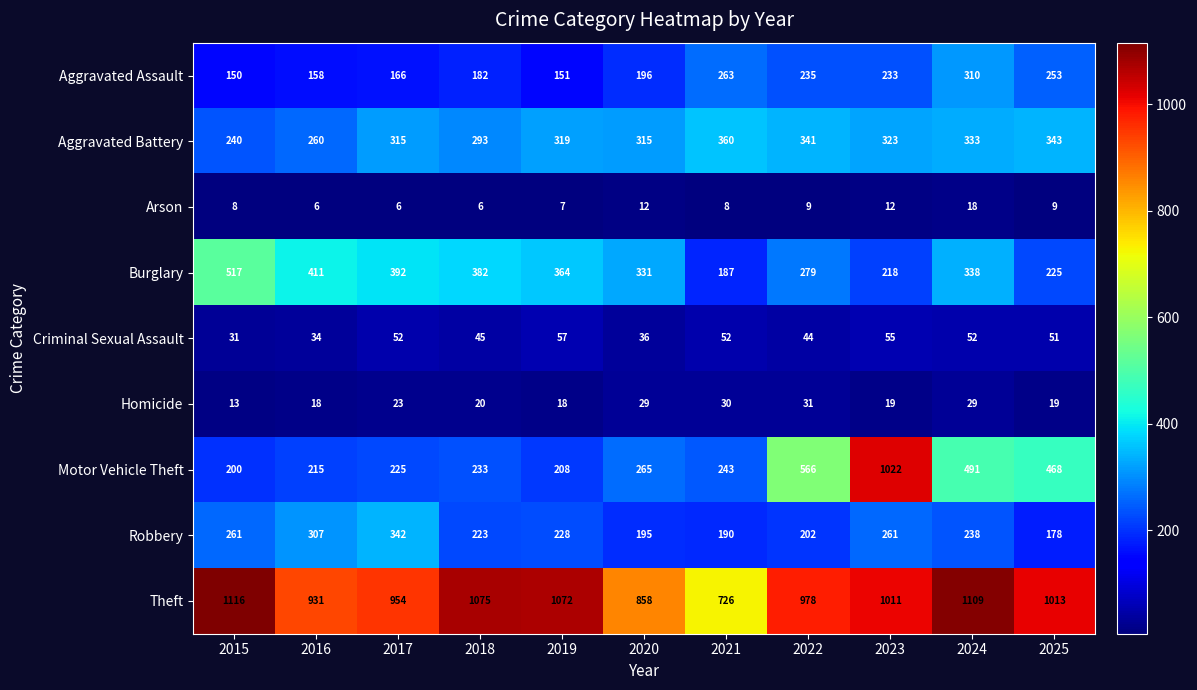

How many categories are shown in the chart?

11